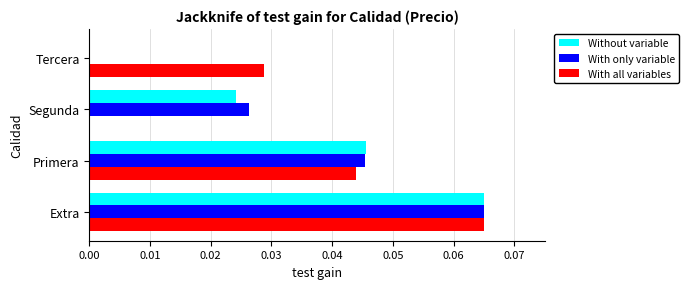

How many With all variables values are between 0 and 1?

4